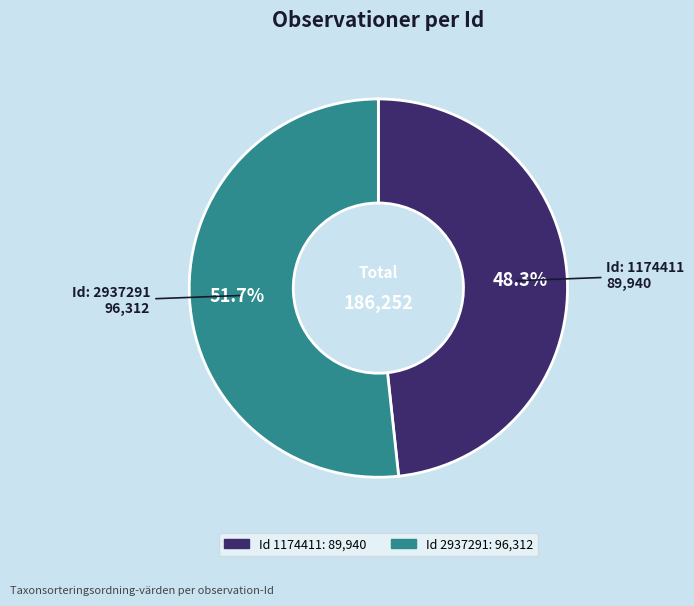

Is there a majority slice in this chart?

Yes